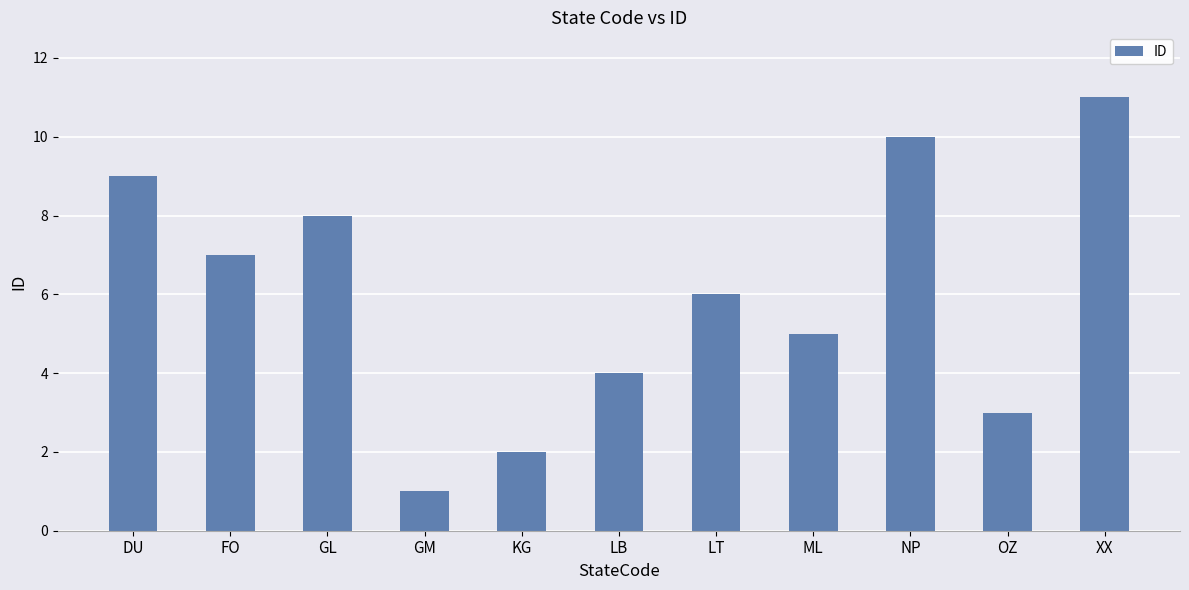

What is the label of the 7th bar from the left?

LT